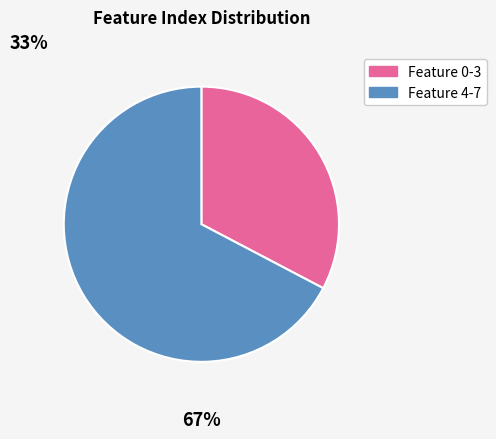

Rank the categories by value from highest to lowest.

Feature 4-7, Feature 0-3